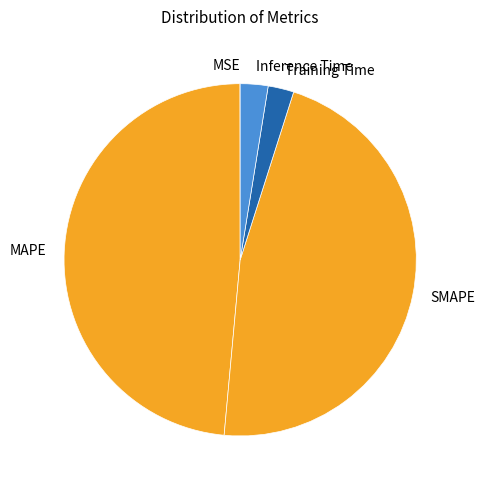

Which has a higher value, MAPE or Training Time?

MAPE